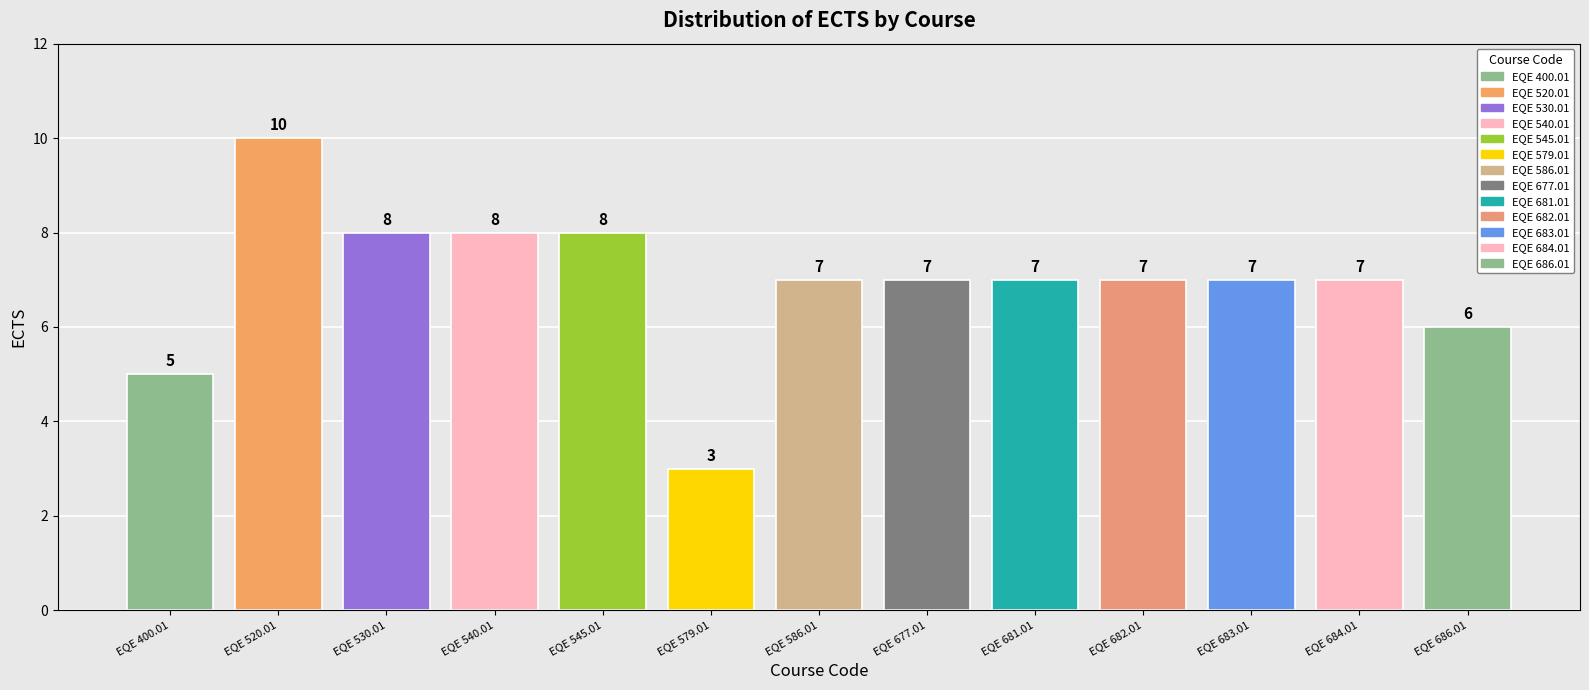

Is it true that the value at EQE 530.01 is 14?

False